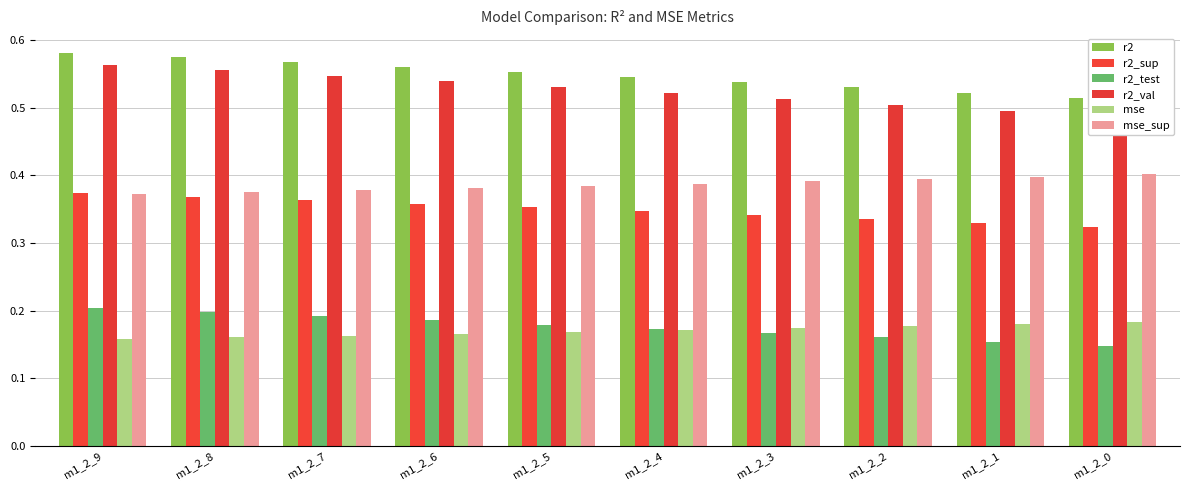

Reading right to left, transcribe all the data shown in this chart.

r2: 0.5	0.5	0.5	0.5	0.5	0.6	0.6	0.6	0.6	0.6
r2_sup: 0.3	0.3	0.3	0.3	0.3	0.4	0.4	0.4	0.4	0.4
r2_test: 0.1	0.2	0.2	0.2	0.2	0.2	0.2	0.2	0.2	0.2
r2_val: 0.5	0.5	0.5	0.5	0.5	0.5	0.5	0.5	0.6	0.6
mse: 0.2	0.2	0.2	0.2	0.2	0.2	0.2	0.2	0.2	0.2
mse_sup: 0.4	0.4	0.4	0.4	0.4	0.4	0.4	0.4	0.4	0.4